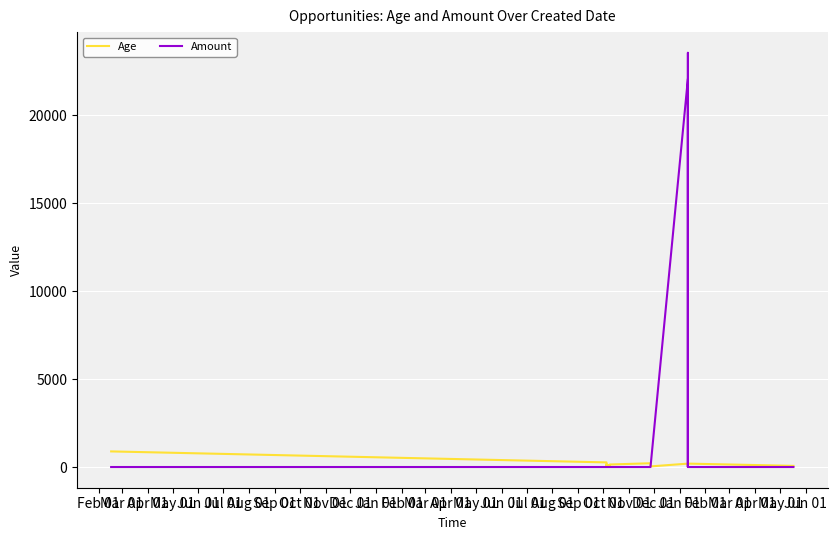

True or false: Age and Amount intersect in this chart.

True